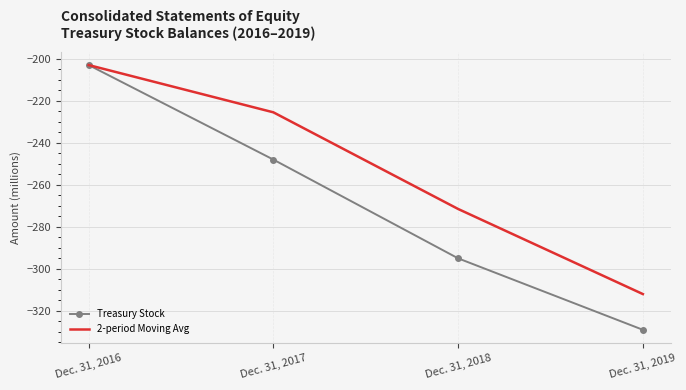

At which category is the sum across all series the highest?

Dec. 31, 2016